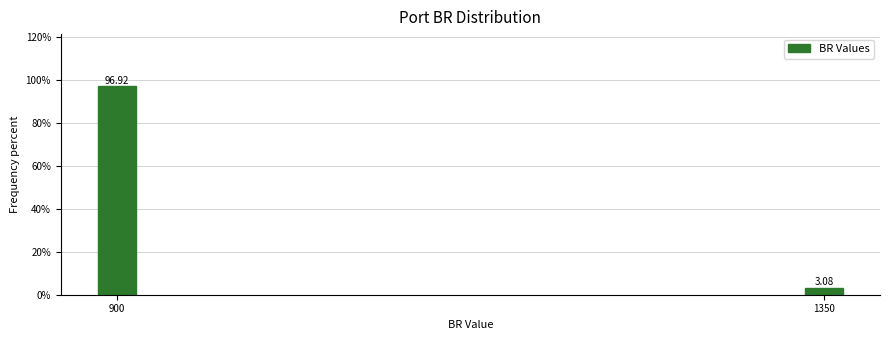

Between 900 and 1350, which is larger?

900